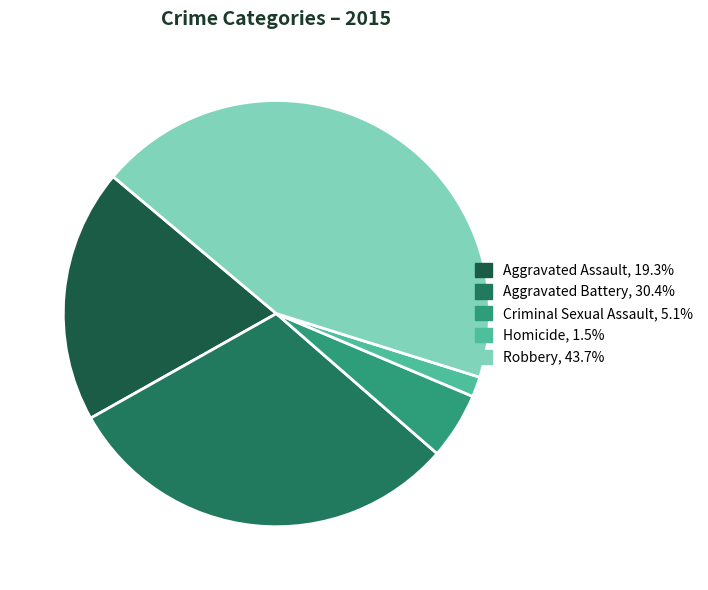

What percentage is the Aggravated Assault slice, to the nearest percent?

19%